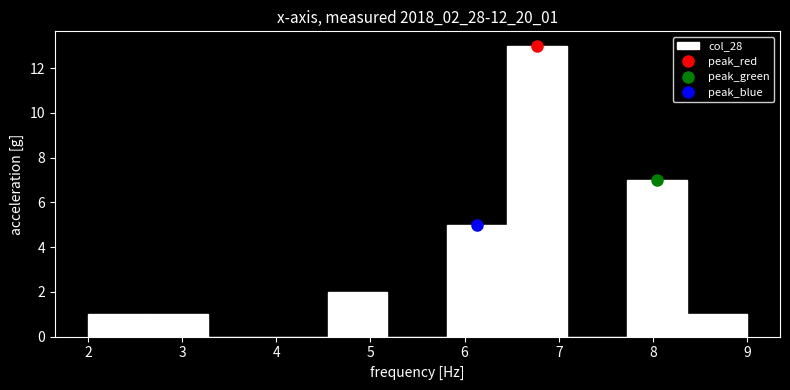

Reading left to right, transcribe this chart: for each bar, give the range it covers on the x-axis and its height. Neither the bar edges nor the heights are printed on the chart, so give them approximately, as read against the axes.

2.0 to 2.6: 1
2.6 to 3.3: 1
3.3 to 3.9: 0
3.9 to 4.5: 0
4.5 to 5.2: 2
5.2 to 5.8: 0
5.8 to 6.5: 5
6.5 to 7.1: 13
7.1 to 7.7: 0
7.7 to 8.4: 7
8.4 to 9.0: 1